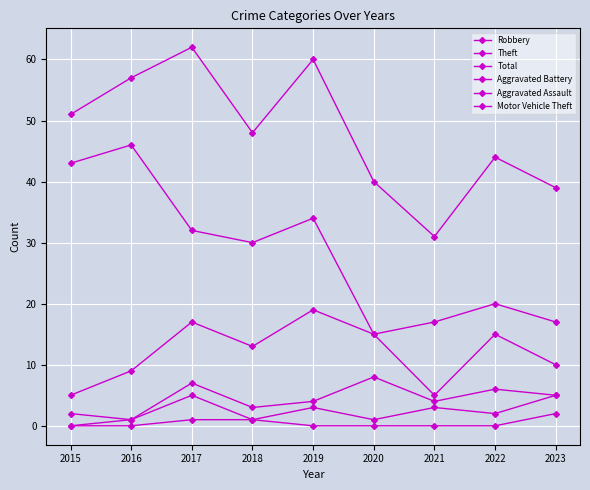

True or false: Aggravated Assault and Motor Vehicle Theft cross at least once.

False